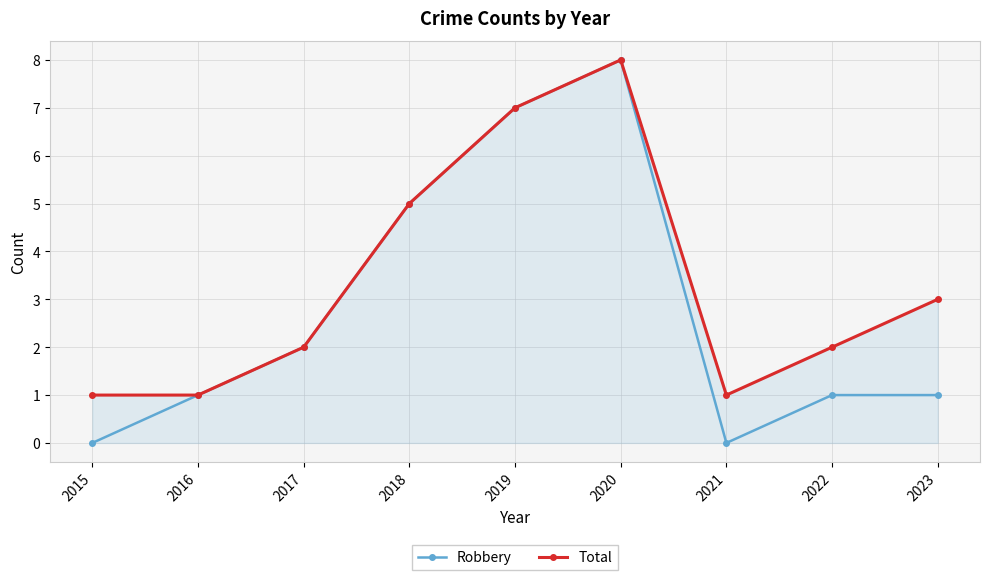

What is the approximate value of Robbery at 2018?

5